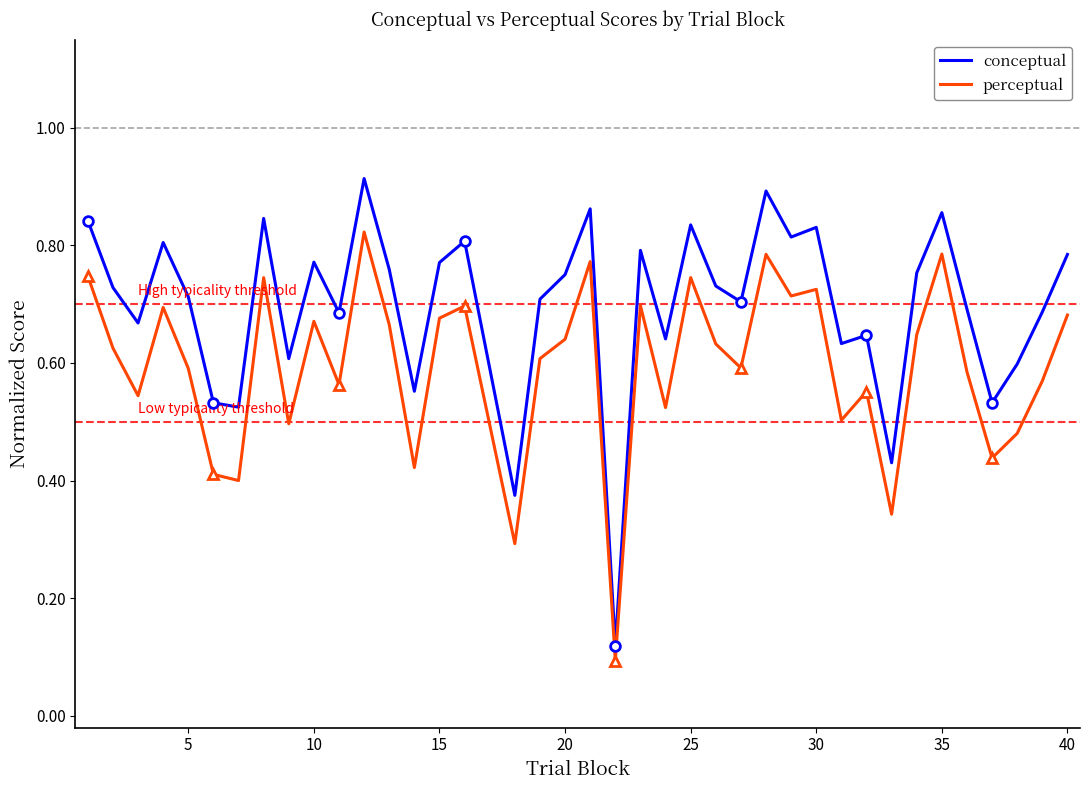

True or false: conceptual and perceptual intersect in this chart.

False